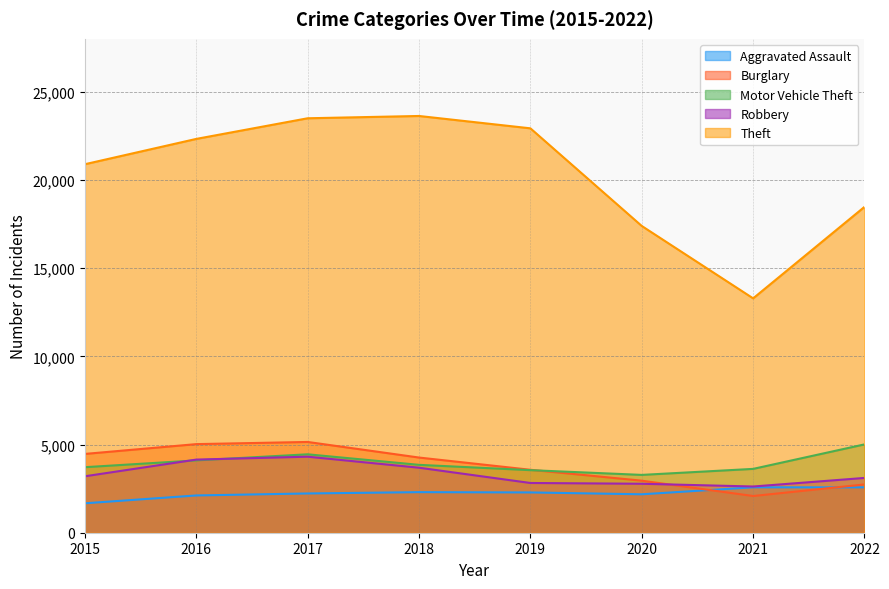

Which series changed the most between 2017 and 2020?

Theft